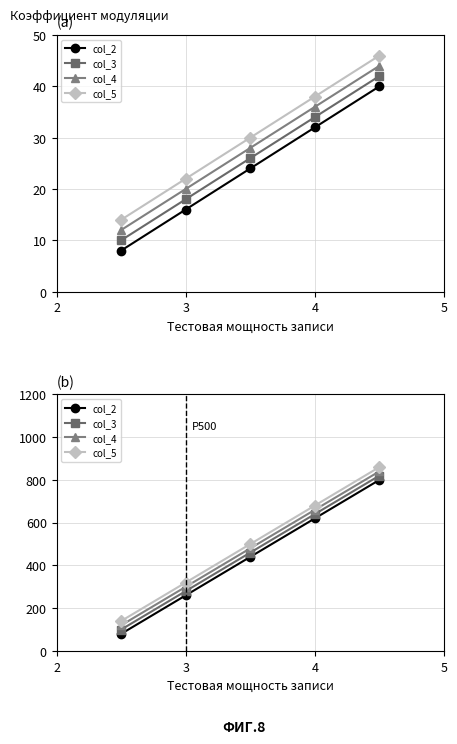

At how many categories does at least one series exceed 649?

2